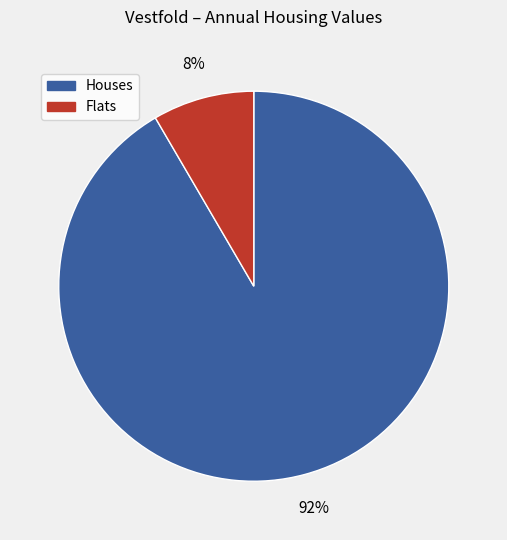

Does Houses account for over 50% of the chart?

Yes